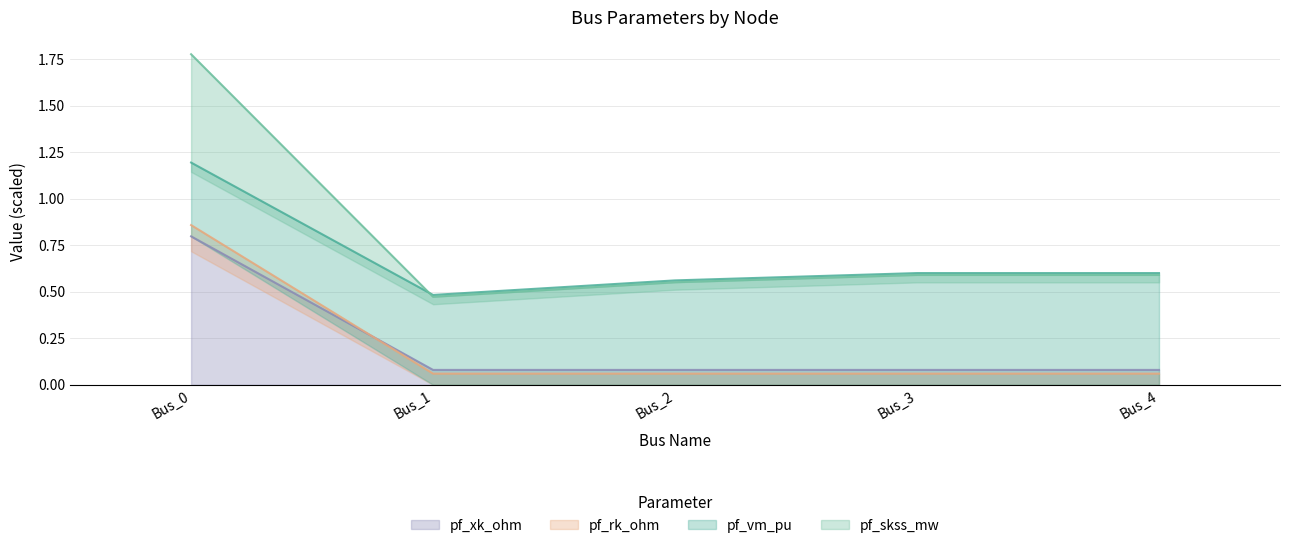

At how many categories does at least one series exceed 1?

1